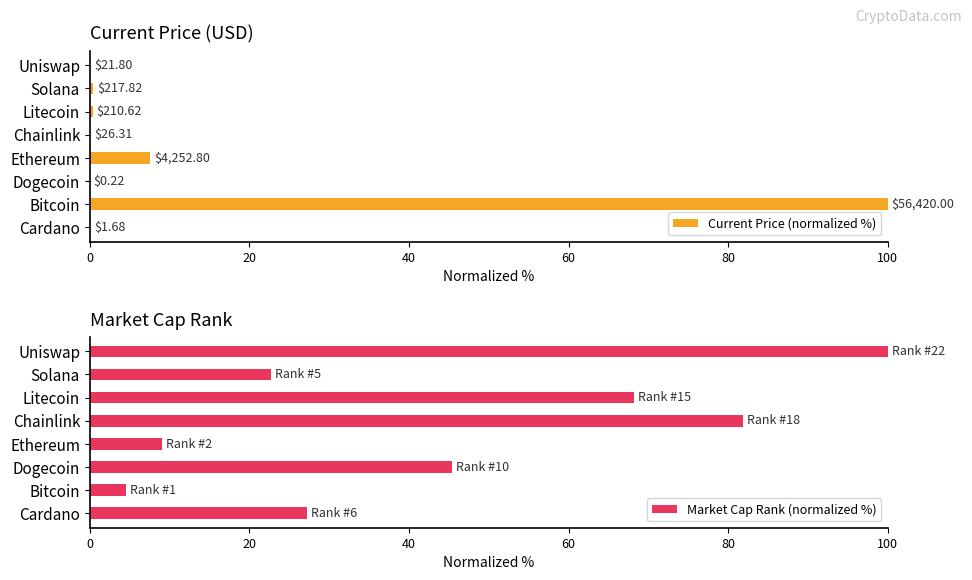

List the series in order of their peak value, highest first.

Current Price (normalized %), Market Cap Rank (normalized %)